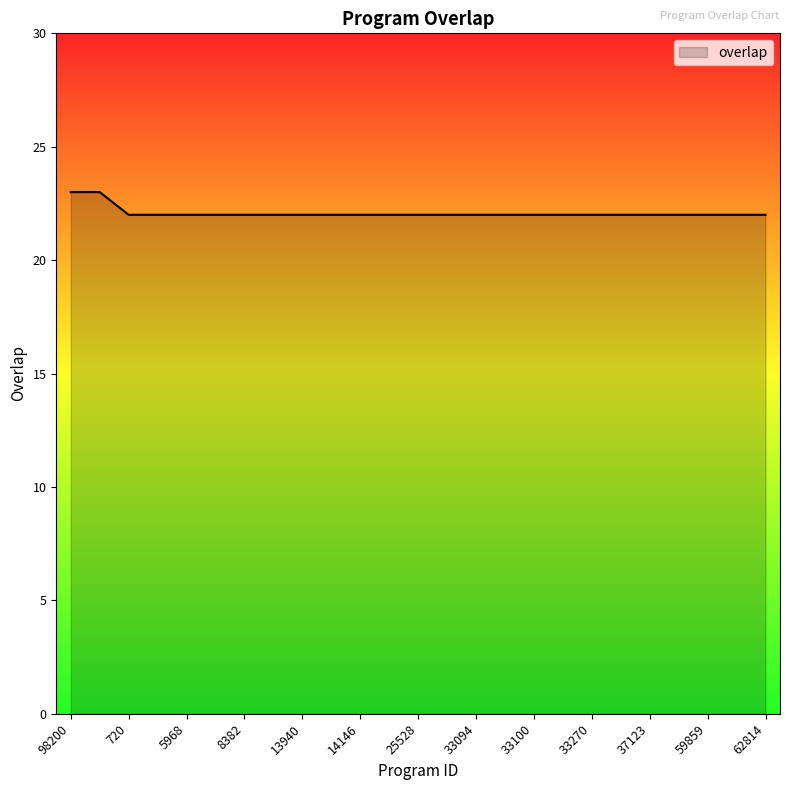

What is the smallest value displayed?

22